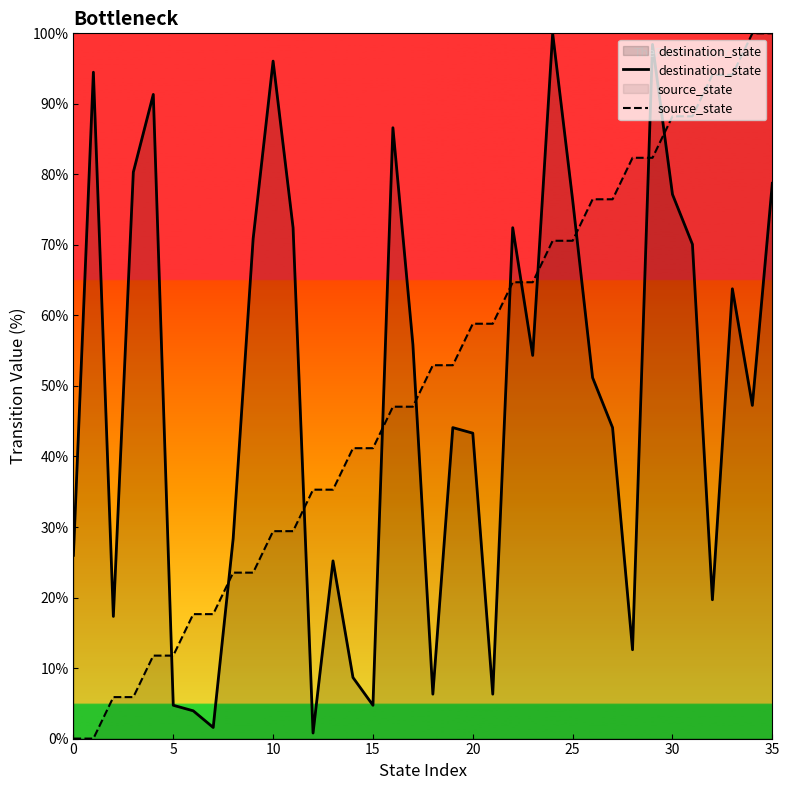

How many lines are shown in the chart?

2